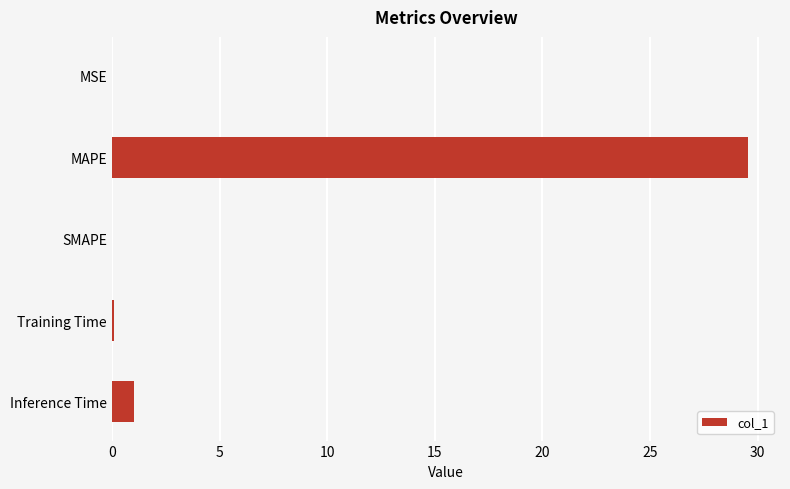

How many series are shown in this chart?

1